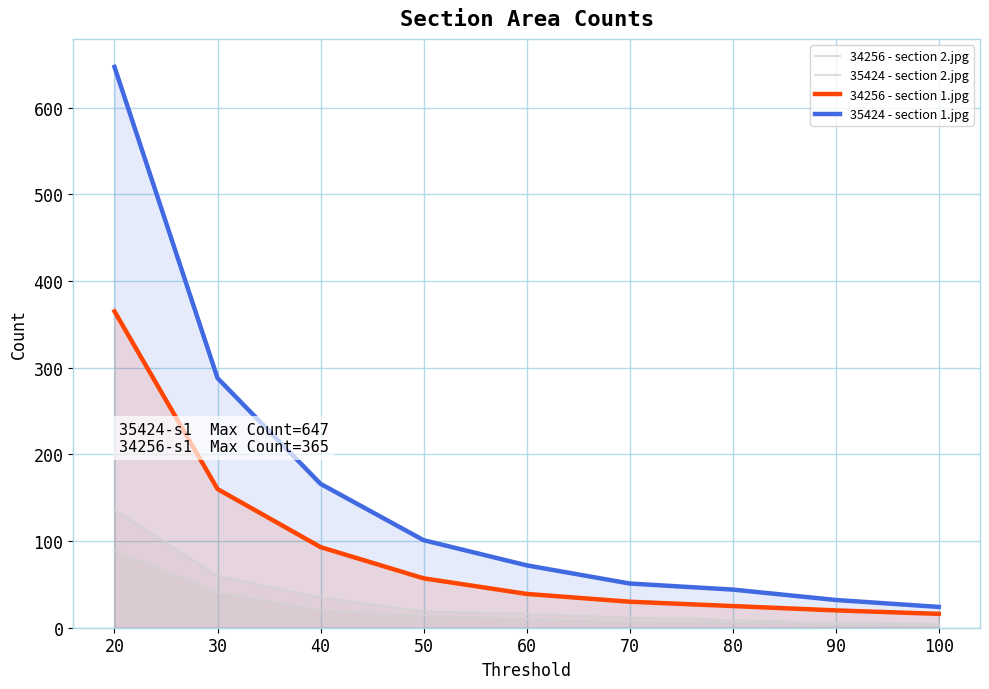

What is the difference between the highest and lowest values at 50?

87